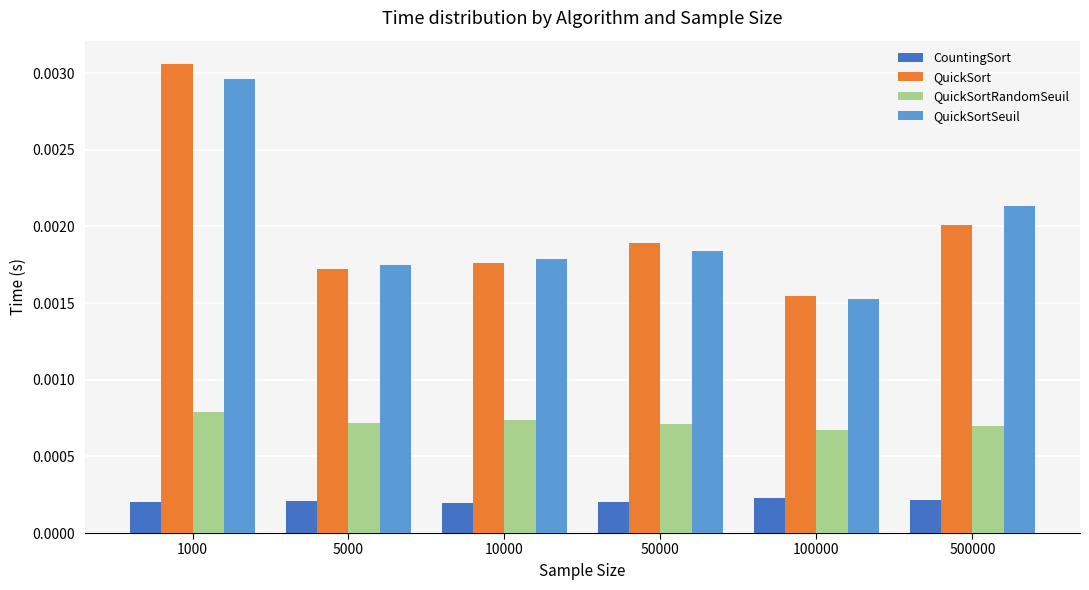

How many QuickSortSeuil values are between 0 and 1?

6